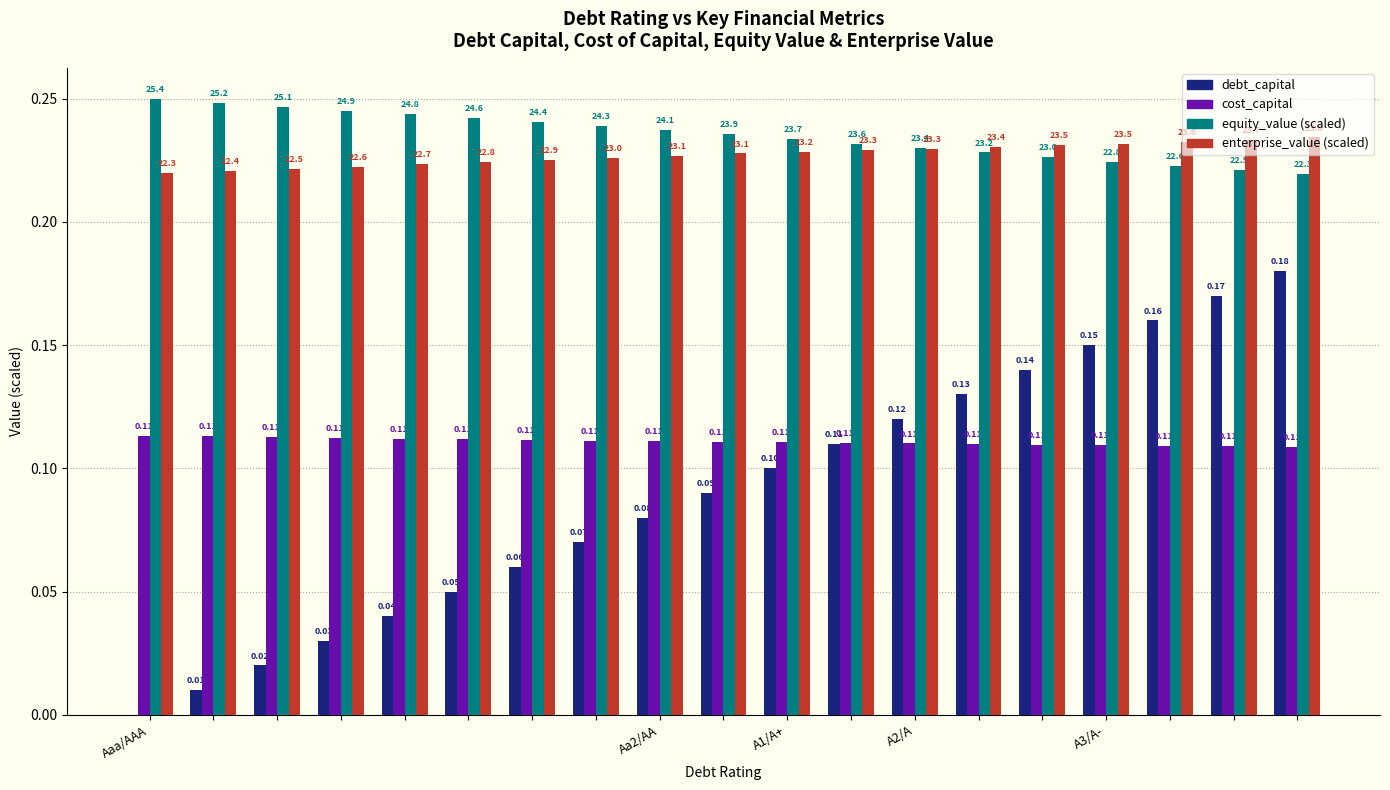

How many groups of bars are there?

19